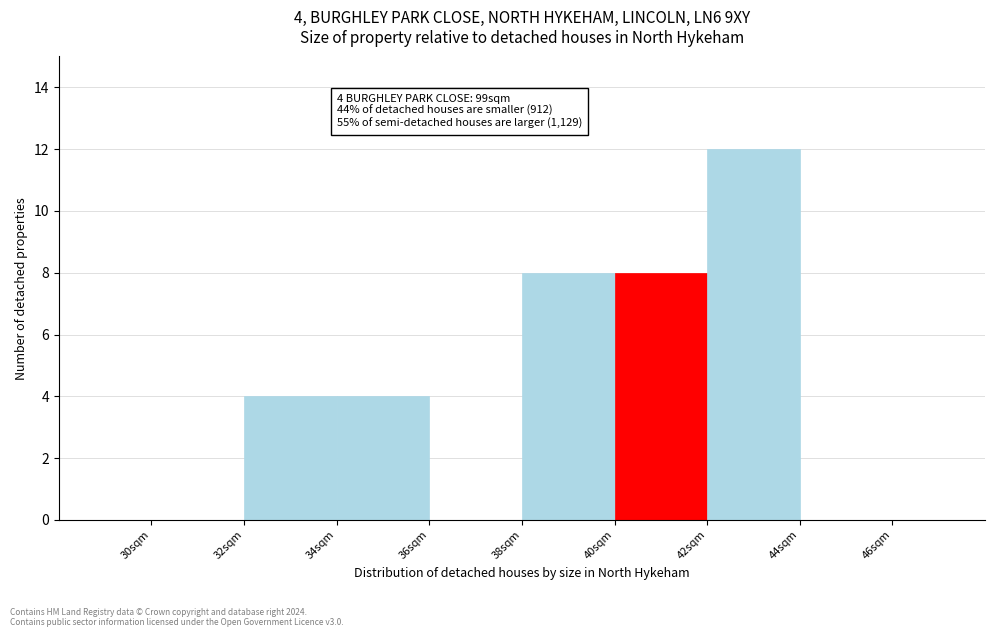

Over which range of the x-axis is the bar tallest?

42 to 44